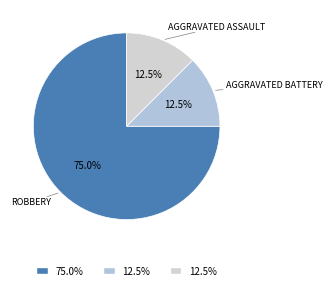

How many slices are in this pie chart?

3